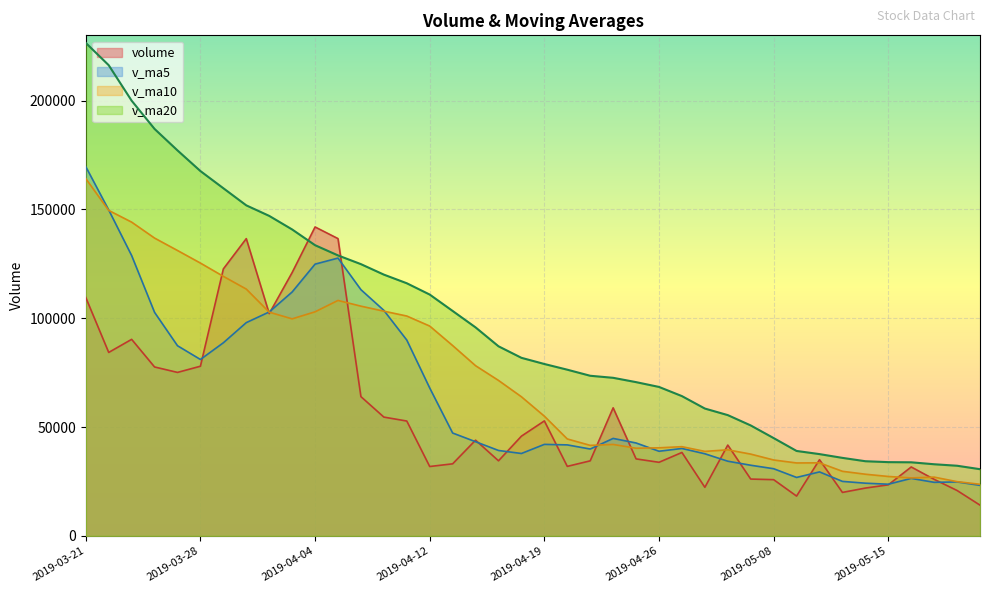

Is it true that v_ma5 equals 34674.4 at 2019-04-03?

False